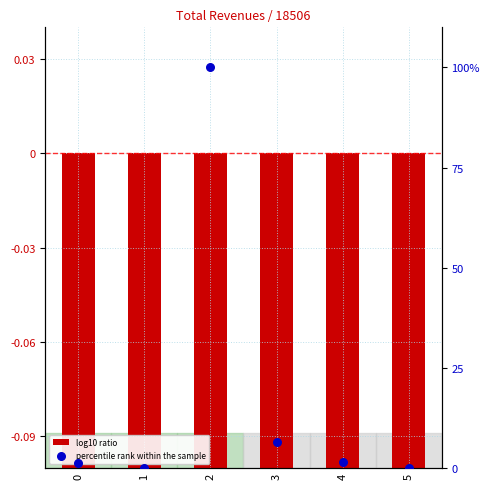

Approximately how many times larger is the value at 4 compared to 0?

1.2